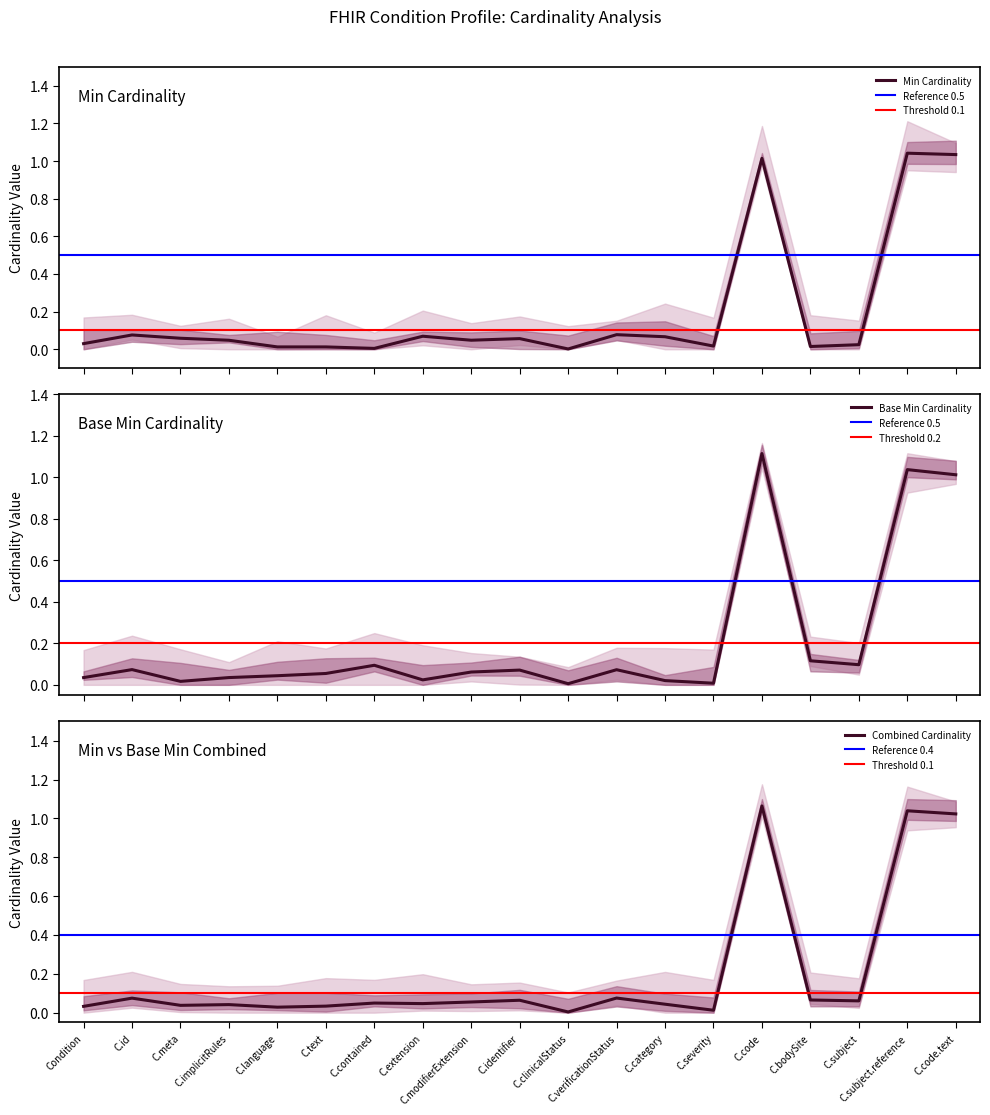

The Combined Cardinality series shows 0.1 at Condition. True or false?

False